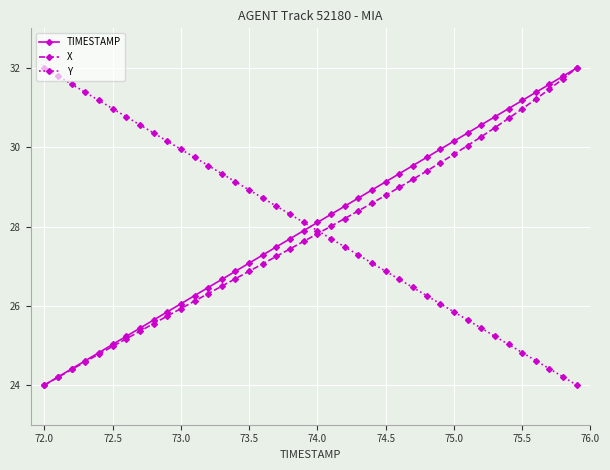

True or false: Y has more than 1 points higher than both neighbors.

False